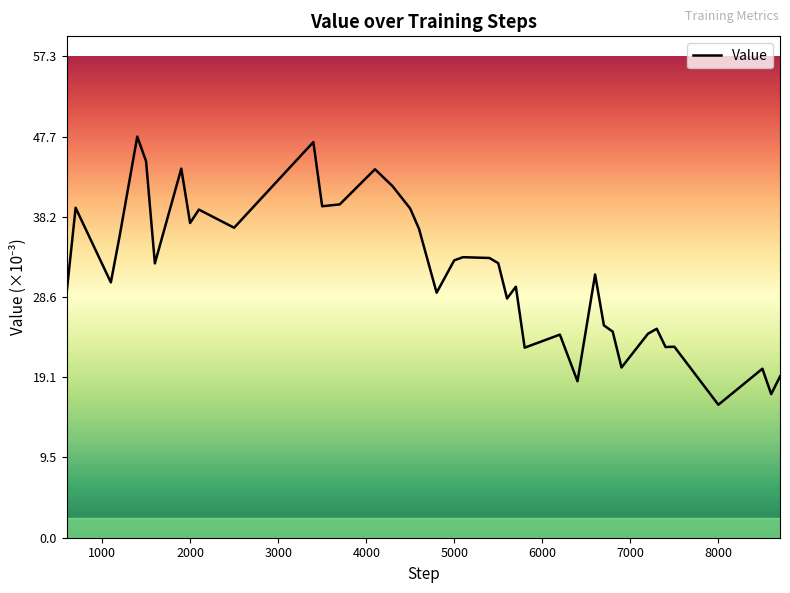

What is the greatest value displayed?

47.7